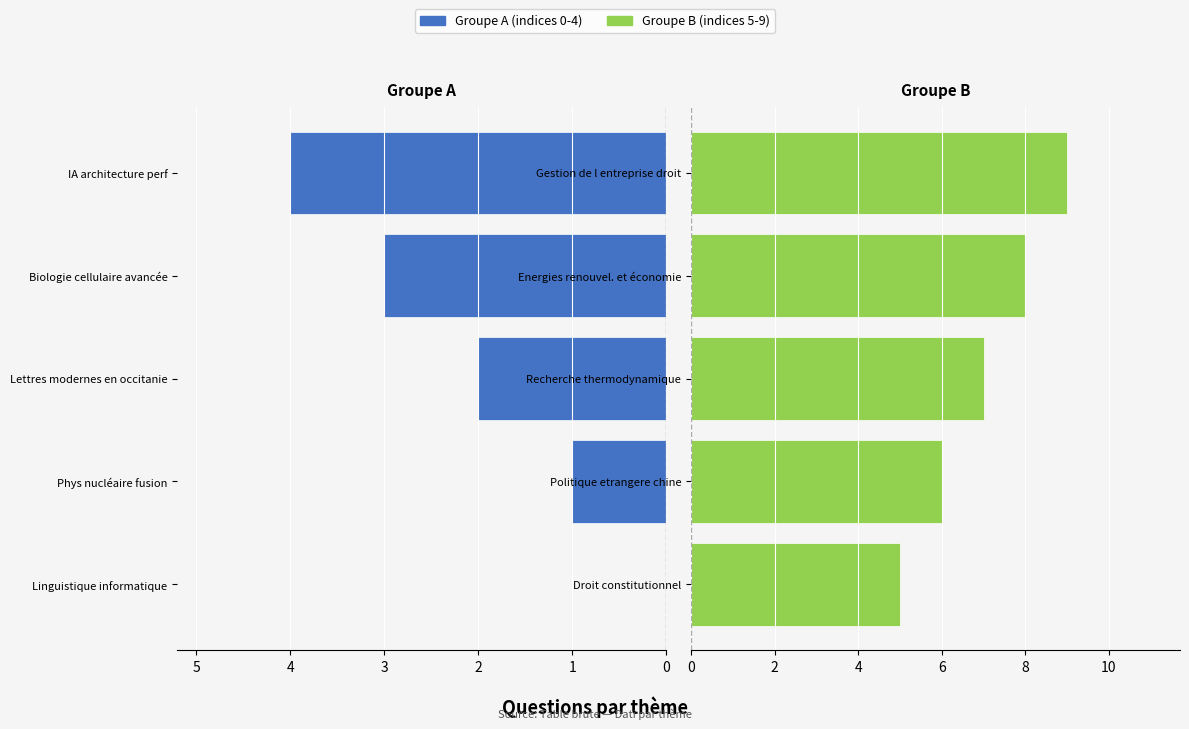

Which series has the largest total across all categories?

Groupe B (indices 5-9)